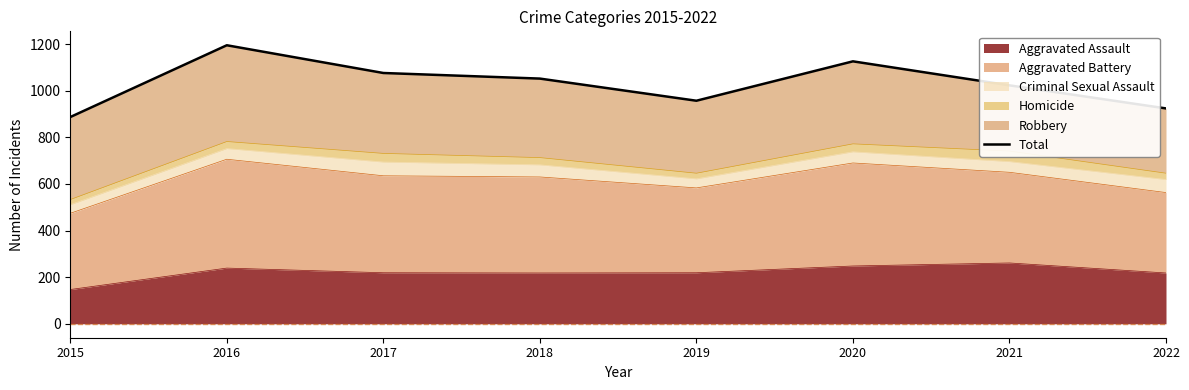

What is the ratio of the value at 2018 to the value at 2017?

1.0